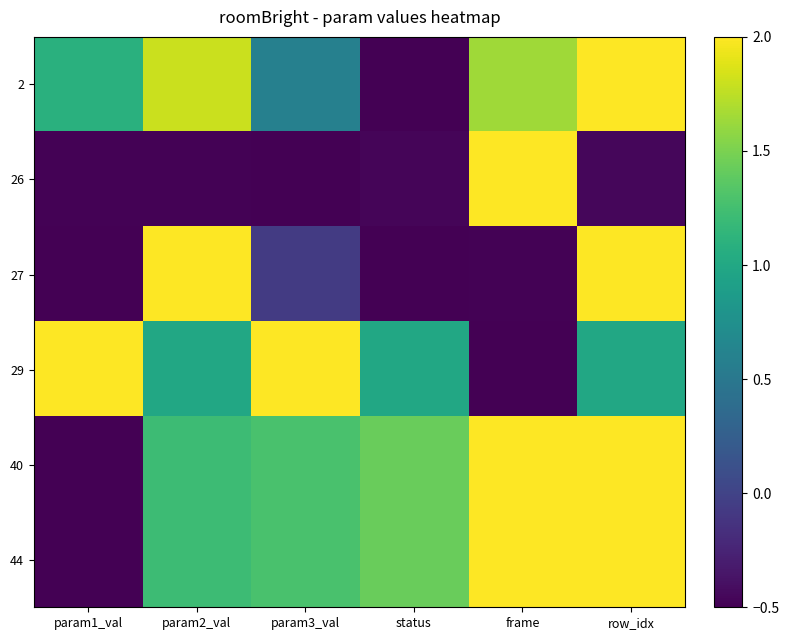

Rank the series at status from lowest to highest value.

2, 27, 26, 29, 40, 44